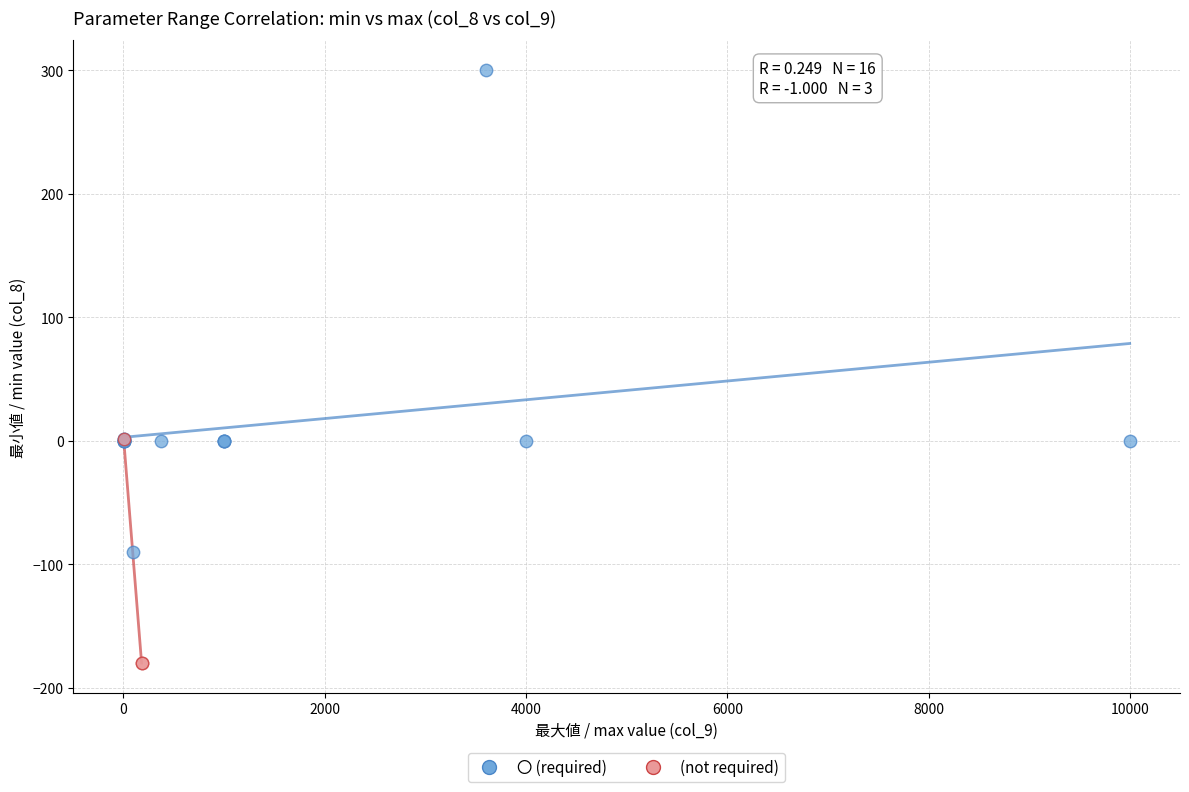

Which series contains the lowest Y value?

(not required)